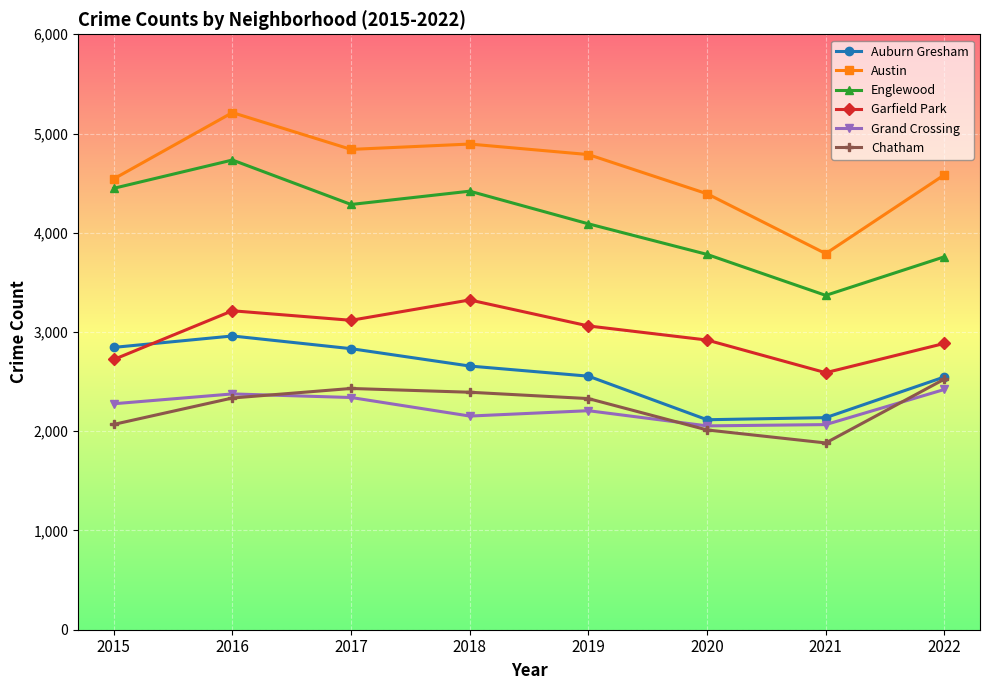

True or false: Englewood and Austin cross at least once.

False